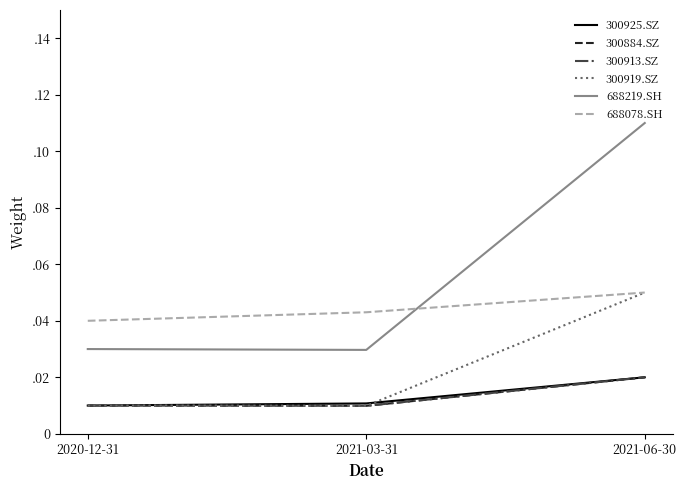

What position from the left is 2021-03-31?

2